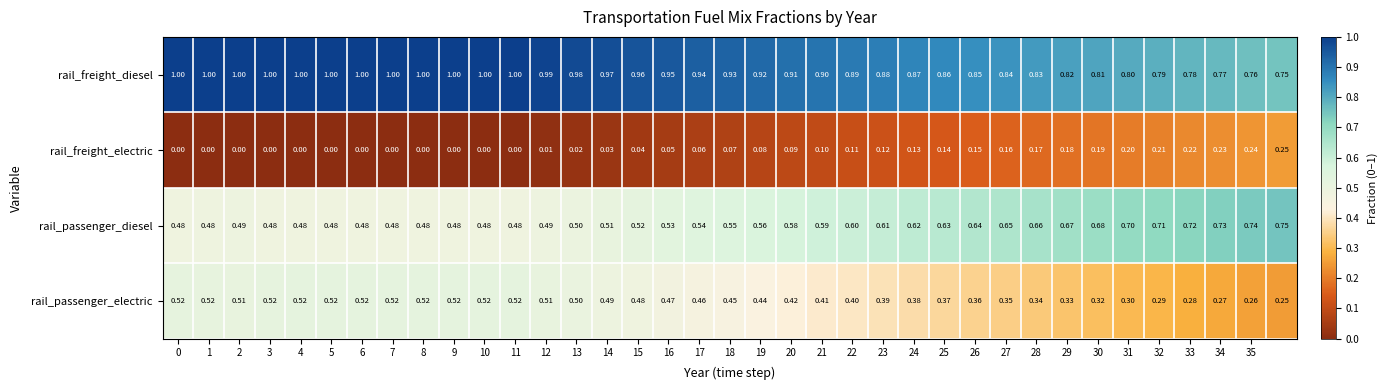

Which series has the largest total across all categories?

rail_freight_diesel